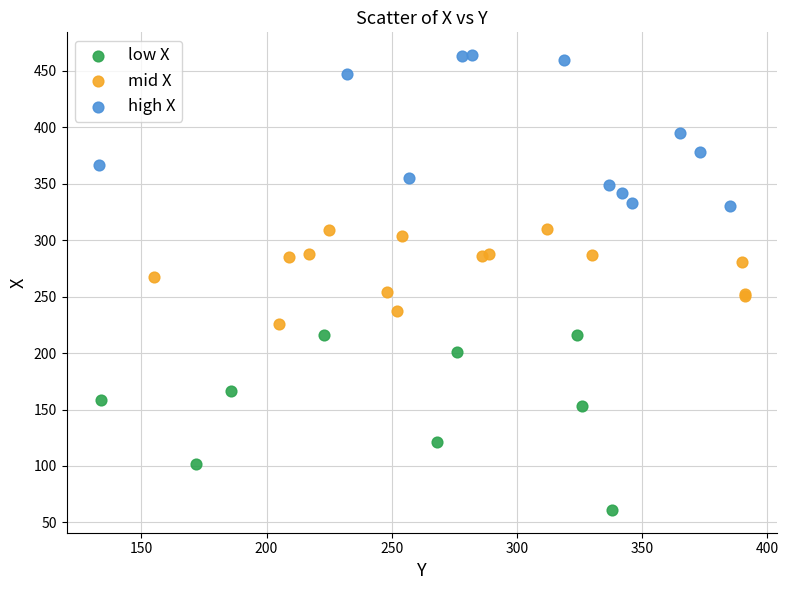

Which series reaches the maximum Y coordinate?

high X